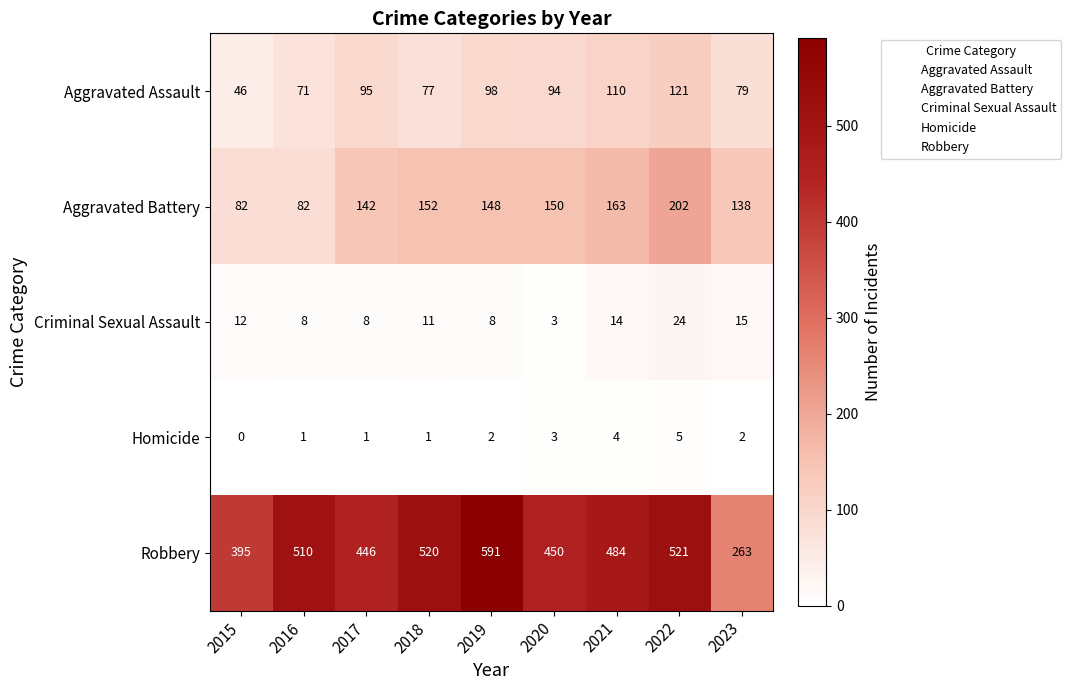

Count the number of categories in the chart.

9